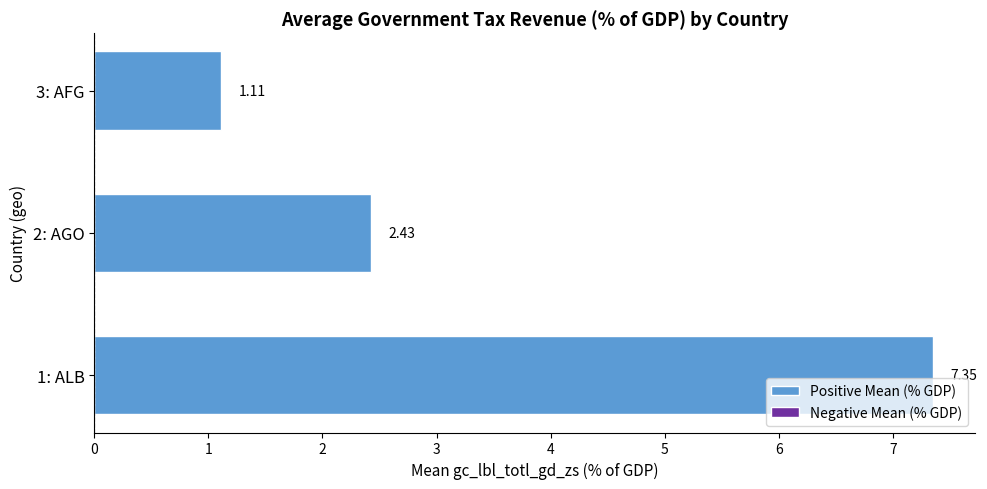

What is the difference between the maximum and minimum values?

6.2